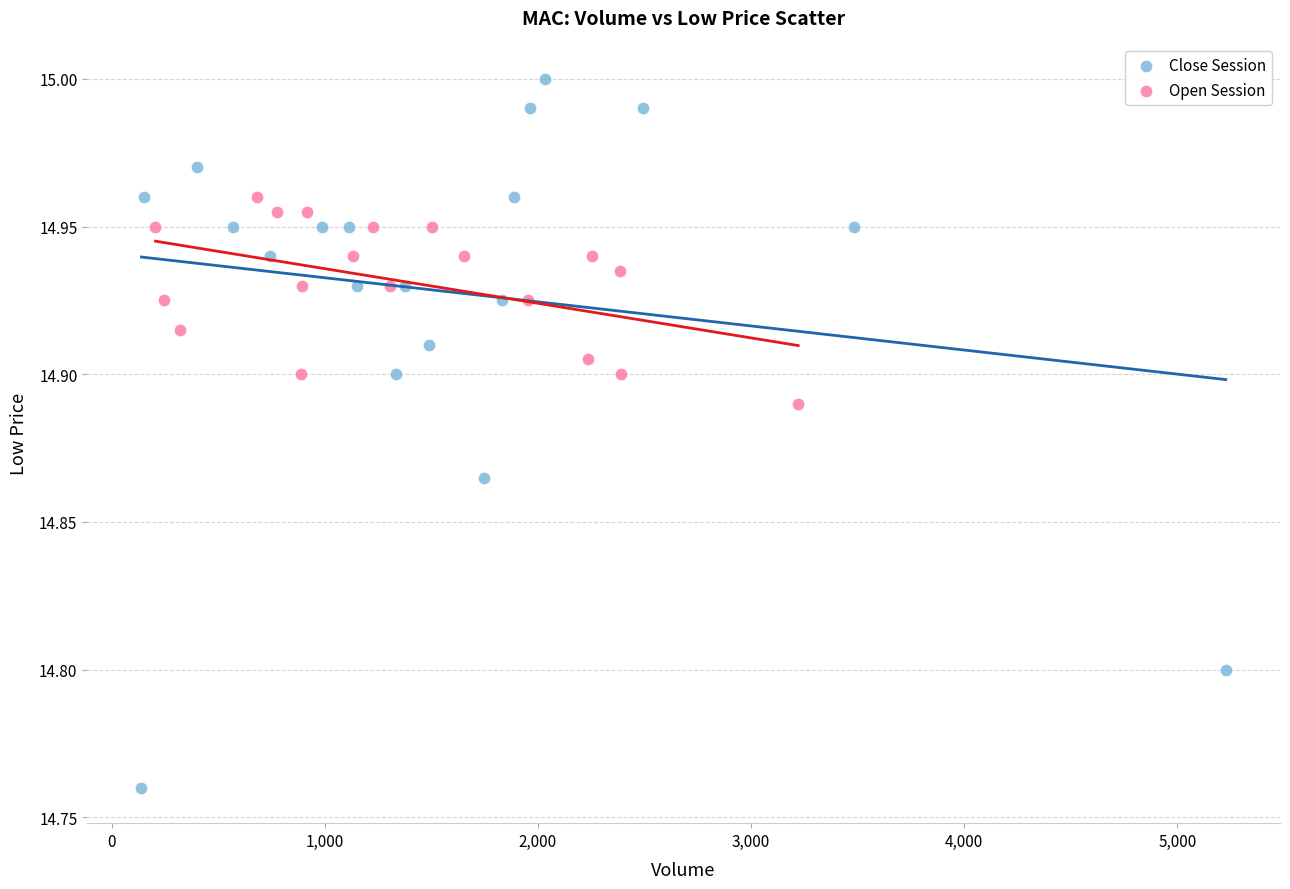

Which series has the largest Y range (max minus min)?

Close Session